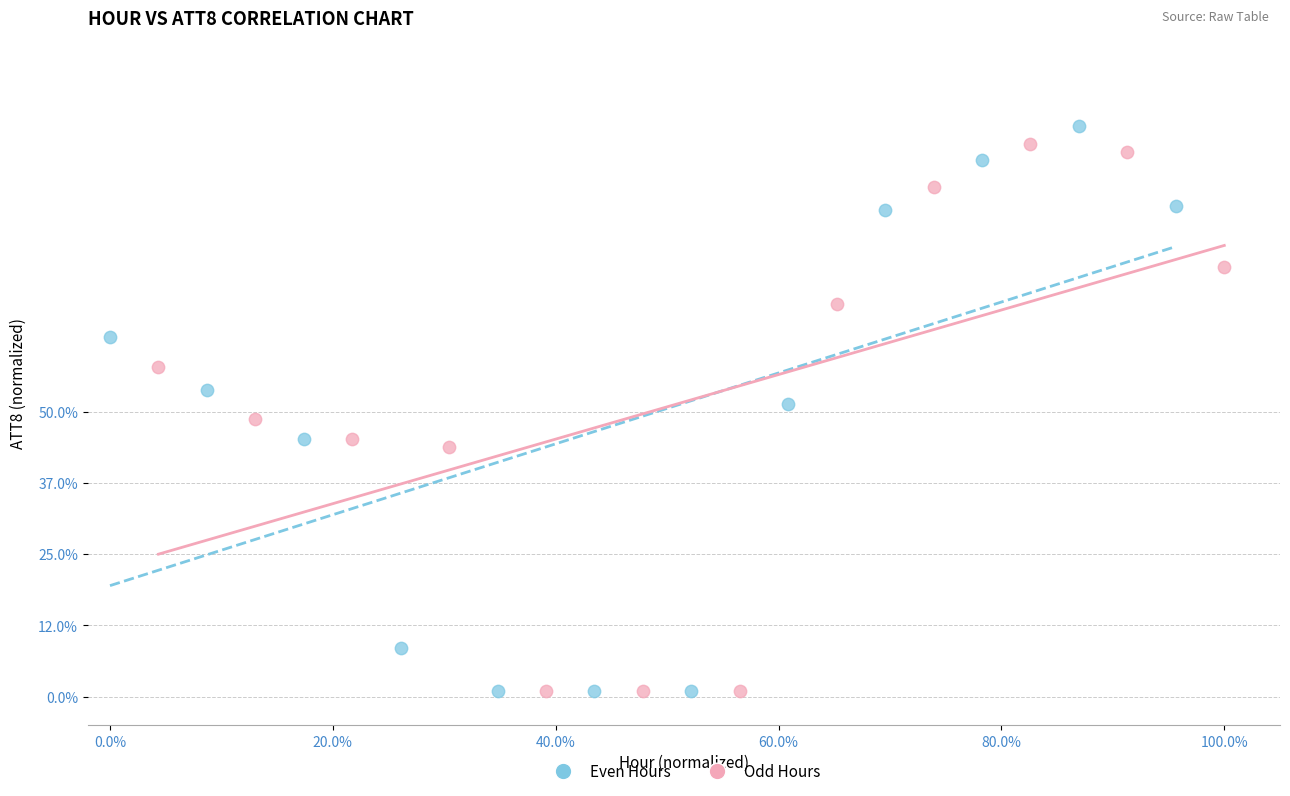

Which series has the widest spread of Y values?

Even Hours